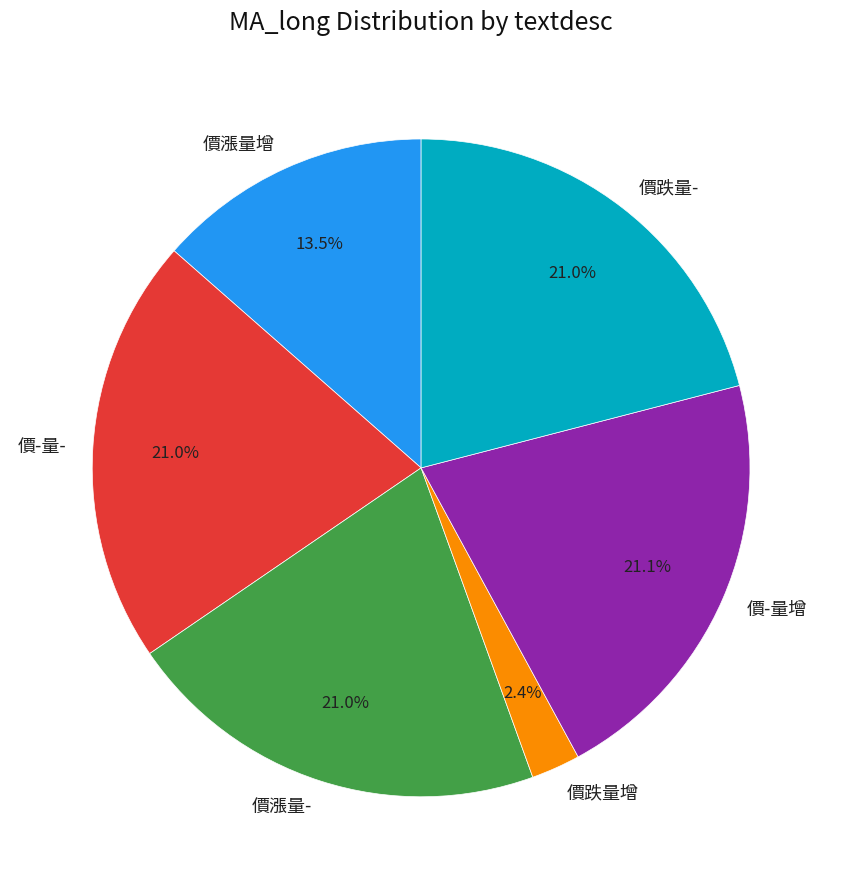

How many slices are in this pie chart?

6